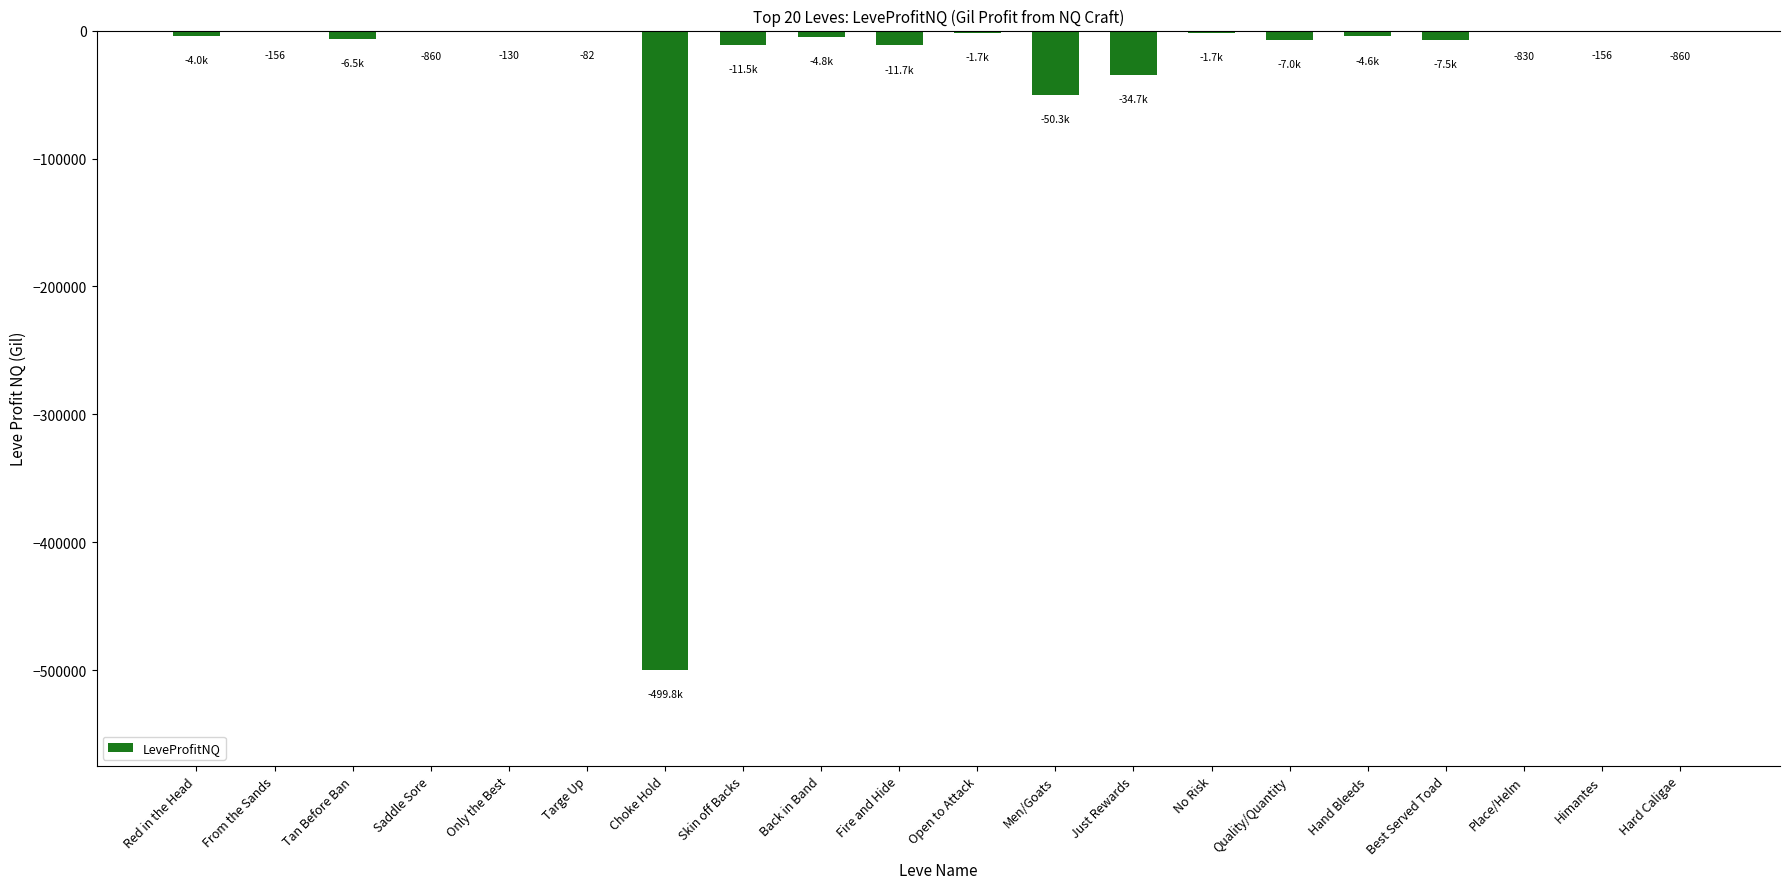

What is the sum of all values?

-648808.0